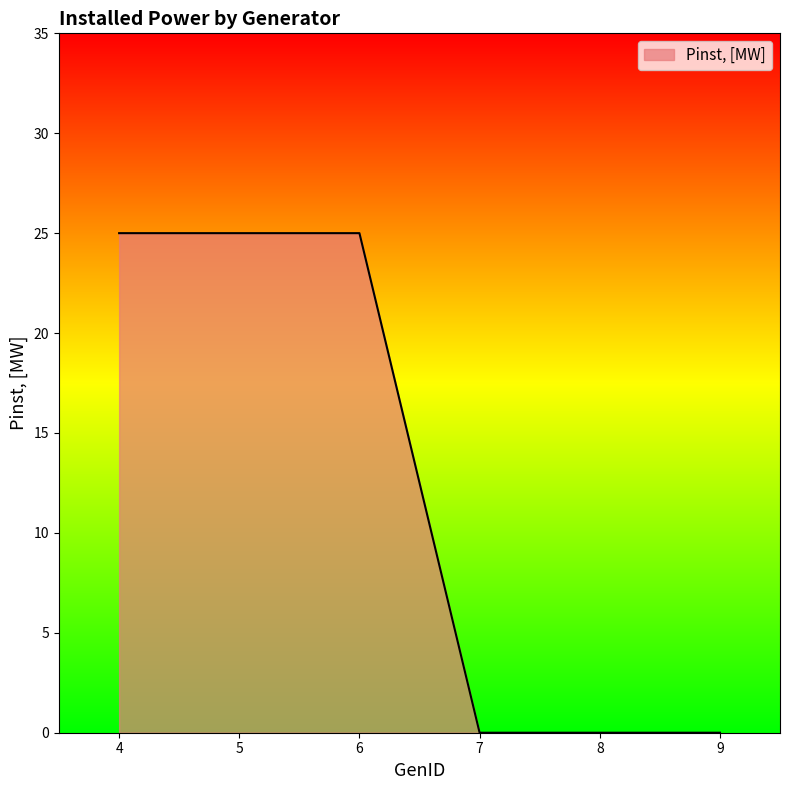

Reading left to right, extract all data points from this chart.

4=25	5=25	6=25	7=0	8=0	9=0